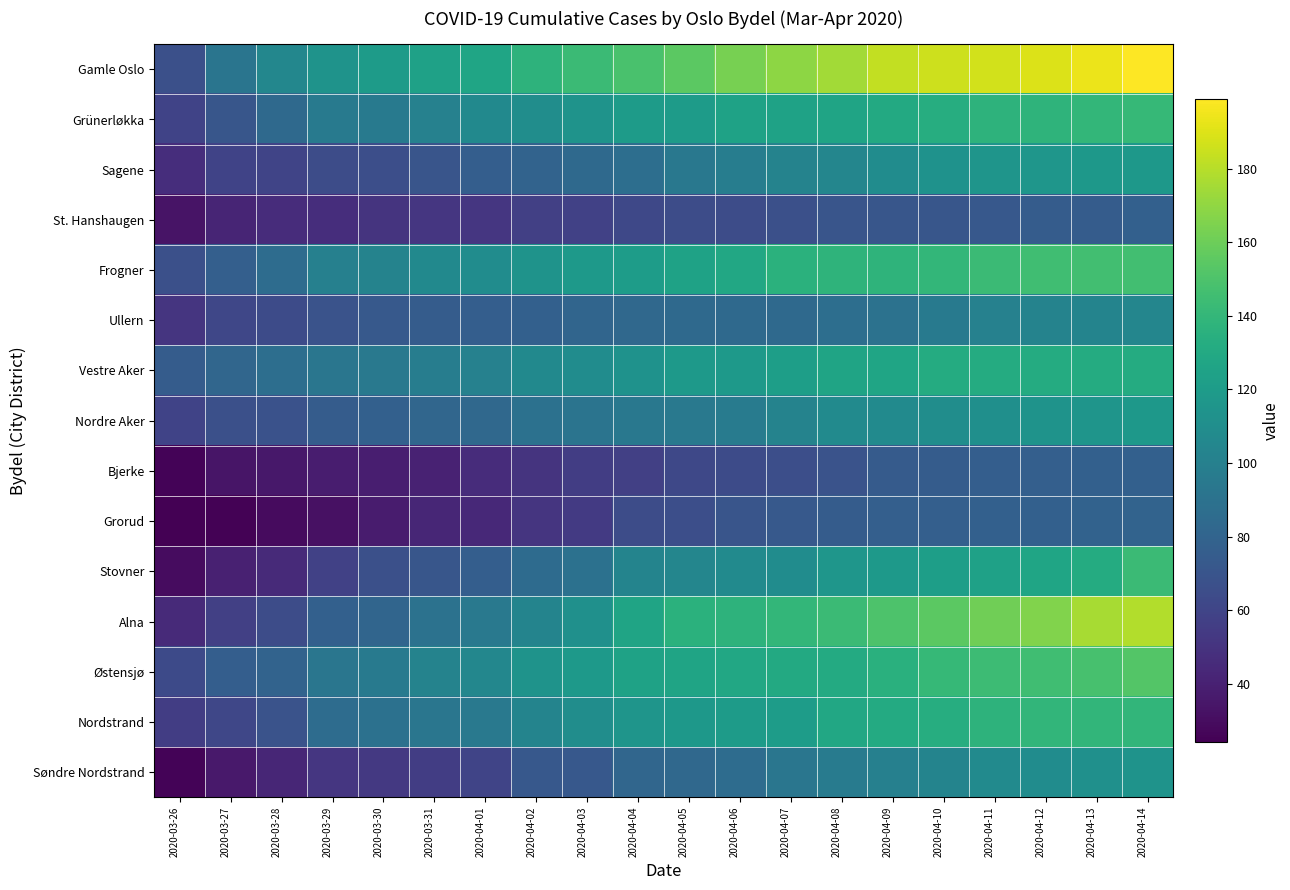

Reading left to right, transcribe all the data shown in this chart.

Gamle Oslo: 2020-03-26=67	2020-03-27=92	2020-03-28=105	2020-03-29=114	2020-03-30=120	2020-03-31=124	2020-04-01=127	2020-04-02=137	2020-04-03=143	2020-04-04=149	2020-04-05=155	2020-04-06=163	2020-04-07=169	2020-04-08=175	2020-04-09=183	2020-04-10=186	2020-04-11=187	2020-04-12=190	2020-04-13=194	2020-04-14=199
Grünerløkka: 2020-03-26=59	2020-03-27=71	2020-03-28=84	2020-03-29=96	2020-03-30=96	2020-03-31=101	2020-04-01=107	2020-04-02=110	2020-04-03=114	2020-04-04=120	2020-04-05=120	2020-04-06=125	2020-04-07=125	2020-04-08=126	2020-04-09=130	2020-04-10=133	2020-04-11=137	2020-04-12=138	2020-04-13=140	2020-04-14=141
Sagene: 2020-03-26=47	2020-03-27=59	2020-03-28=60	2020-03-29=65	2020-03-30=66	2020-03-31=70	2020-04-01=76	2020-04-02=80	2020-04-03=84	2020-04-04=87	2020-04-05=94	2020-04-06=98	2020-04-07=102	2020-04-08=104	2020-04-09=109	2020-04-10=113	2020-04-11=115	2020-04-12=116	2020-04-13=117	2020-04-14=117
St. Hanshaugen: 2020-03-26=33	2020-03-27=42	2020-03-28=46	2020-03-29=47	2020-03-30=50	2020-03-31=52	2020-04-01=52	2020-04-02=57	2020-04-03=58	2020-04-04=62	2020-04-05=65	2020-04-06=65	2020-04-07=67	2020-04-08=70	2020-04-09=71	2020-04-10=71	2020-04-11=72	2020-04-12=75	2020-04-13=75	2020-04-14=78
Frogner: 2020-03-26=67	2020-03-27=77	2020-03-28=86	2020-03-29=100	2020-03-30=102	2020-03-31=107	2020-04-01=109	2020-04-02=114	2020-04-03=118	2020-04-04=121	2020-04-05=125	2020-04-06=129	2020-04-07=136	2020-04-08=138	2020-04-09=138	2020-04-10=140	2020-04-11=143	2020-04-12=145	2020-04-13=146	2020-04-14=146
Ullern: 2020-03-26=51	2020-03-27=61	2020-03-28=64	2020-03-29=69	2020-03-30=73	2020-03-31=75	2020-04-01=76	2020-04-02=78	2020-04-03=81	2020-04-04=83	2020-04-05=84	2020-04-06=84	2020-04-07=84	2020-04-08=87	2020-04-09=90	2020-04-10=96	2020-04-11=101	2020-04-12=102	2020-04-13=103	2020-04-14=104
Vestre Aker: 2020-03-26=75	2020-03-27=82	2020-03-28=87	2020-03-29=93	2020-03-30=95	2020-03-31=98	2020-04-01=101	2020-04-02=107	2020-04-03=109	2020-04-04=113	2020-04-05=118	2020-04-06=119	2020-04-07=122	2020-04-08=126	2020-04-09=127	2020-04-10=132	2020-04-11=132	2020-04-12=132	2020-04-13=132	2020-04-14=132
Nordre Aker: 2020-03-26=59	2020-03-27=67	2020-03-28=68	2020-03-29=75	2020-03-30=78	2020-03-31=82	2020-04-01=83	2020-04-02=89	2020-04-03=91	2020-04-04=94	2020-04-05=95	2020-04-06=97	2020-04-07=102	2020-04-08=108	2020-04-09=108	2020-04-10=110	2020-04-11=111	2020-04-12=114	2020-04-13=115	2020-04-14=117
Bjerke: 2020-03-26=26	2020-03-27=34	2020-03-28=35	2020-03-29=38	2020-03-30=39	2020-03-31=41	2020-04-01=46	2020-04-02=50	2020-04-03=56	2020-04-04=57	2020-04-05=62	2020-04-06=64	2020-04-07=66	2020-04-08=69	2020-04-09=74	2020-04-10=75	2020-04-11=76	2020-04-12=77	2020-04-13=78	2020-04-14=78
Grorud: 2020-03-26=24	2020-03-27=25	2020-03-28=29	2020-03-29=32	2020-03-30=37	2020-03-31=43	2020-04-01=44	2020-04-02=51	2020-04-03=54	2020-04-04=65	2020-04-05=66	2020-04-06=70	2020-04-07=73	2020-04-08=75	2020-04-09=77	2020-04-10=77	2020-04-11=78	2020-04-12=78	2020-04-13=79	2020-04-14=80
Stovner: 2020-03-26=30	2020-03-27=40	2020-03-28=45	2020-03-29=58	2020-03-30=67	2020-03-31=71	2020-04-01=76	2020-04-02=85	2020-04-03=89	2020-04-04=103	2020-04-05=104	2020-04-06=108	2020-04-07=109	2020-04-08=116	2020-04-09=119	2020-04-10=122	2020-04-11=124	2020-04-12=127	2020-04-13=132	2020-04-14=143
Alna: 2020-03-26=45	2020-03-27=57	2020-03-28=65	2020-03-29=78	2020-03-30=81	2020-03-31=90	2020-04-01=95	2020-04-02=103	2020-04-03=112	2020-04-04=126	2020-04-05=136	2020-04-06=137	2020-04-07=140	2020-04-08=143	2020-04-09=150	2020-04-10=155	2020-04-11=161	2020-04-12=166	2020-04-13=176	2020-04-14=179
Østensjø: 2020-03-26=63	2020-03-27=76	2020-03-28=80	2020-03-29=93	2020-03-30=96	2020-03-31=102	2020-04-01=105	2020-04-02=114	2020-04-03=118	2020-04-04=125	2020-04-05=126	2020-04-06=129	2020-04-07=130	2020-04-08=131	2020-04-09=135	2020-04-10=141	2020-04-11=144	2020-04-12=145	2020-04-13=148	2020-04-14=152
Nordstrand: 2020-03-26=56	2020-03-27=61	2020-03-28=69	2020-03-29=86	2020-03-30=89	2020-03-31=93	2020-04-01=95	2020-04-02=103	2020-04-03=110	2020-04-04=115	2020-04-05=117	2020-04-06=120	2020-04-07=121	2020-04-08=129	2020-04-09=131	2020-04-10=133	2020-04-11=137	2020-04-12=139	2020-04-13=139	2020-04-14=139
Søndre Nordstrand: 2020-03-26=26	2020-03-27=36	2020-03-28=43	2020-03-29=52	2020-03-30=53	2020-03-31=56	2020-04-01=60	2020-04-02=72	2020-04-03=72	2020-04-04=82	2020-04-05=83	2020-04-06=86	2020-04-07=93	2020-04-08=97	2020-04-09=100	2020-04-10=103	2020-04-11=108	2020-04-12=109	2020-04-13=112	2020-04-14=114